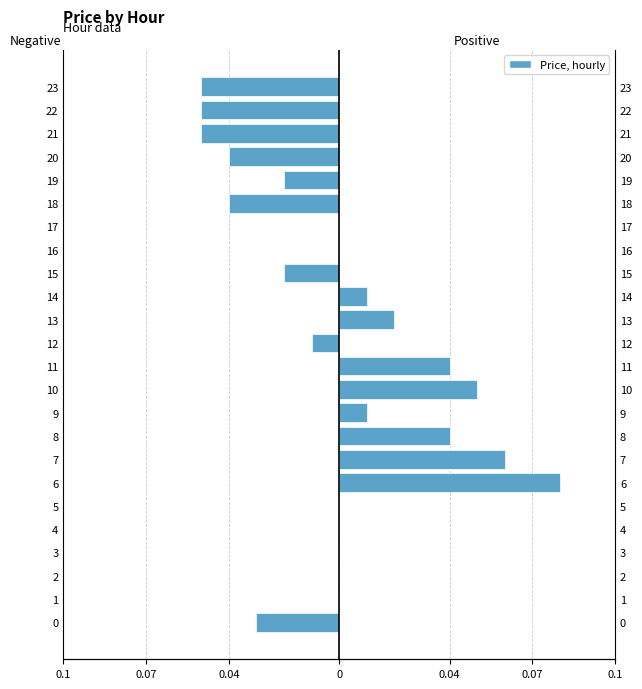

Reading left to right, what are all the values shown in this chart?

Negative Price: -0.0	0.0	0.0	0.0	0.0	0.0	0.0	0.0	0.0	0.0	0.0	0.0	-0.0	0.0	0.0	-0.0	0.0	0.0	-0.0	-0.0	-0.0	-0.1	-0.1	-0.1
Positive Price: 0.0	0.0	0.0	0.0	0.0	0.0	0.1	0.1	0.0	0.0	0.1	0.0	0.0	0.0	0.0	0.0	0.0	0.0	0.0	0.0	0.0	0.0	0.0	0.0